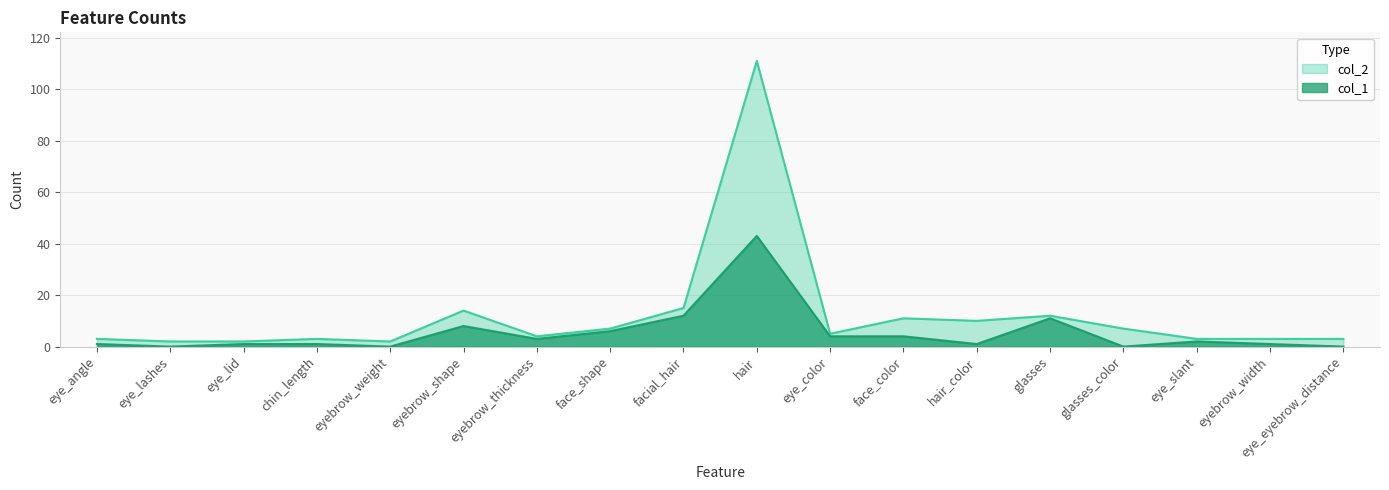

Read the col_2 value at hair_color, to the nearest 10.

10